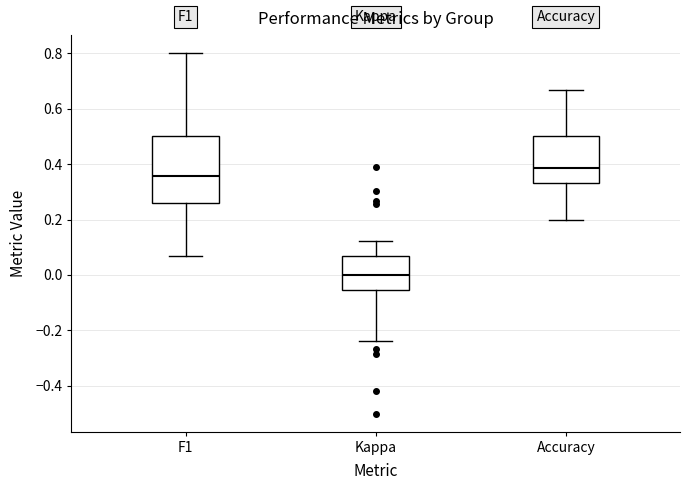

Reading left to right, transcribe this box plot: for each box, give where its median line is, the range the box spans, and where its two whiskers end, as read against the y-axis. The values are not printed on the chart, so give them approximately, as read against the axis.

F1: median 0.36, box 0.26 to 0.50, whiskers 0.06 to 0.80
Kappa: median 0.00, box -0.06 to 0.06, whiskers -0.24 to 0.12
Accuracy: median 0.38, box 0.34 to 0.50, whiskers 0.20 to 0.66